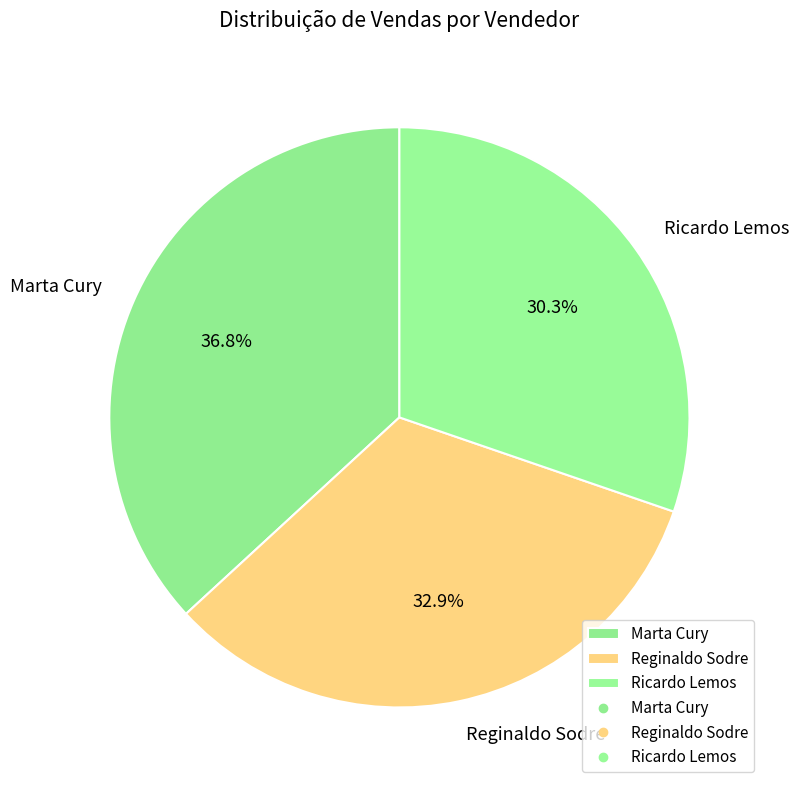

Is Marta Cury the majority of the pie?

No